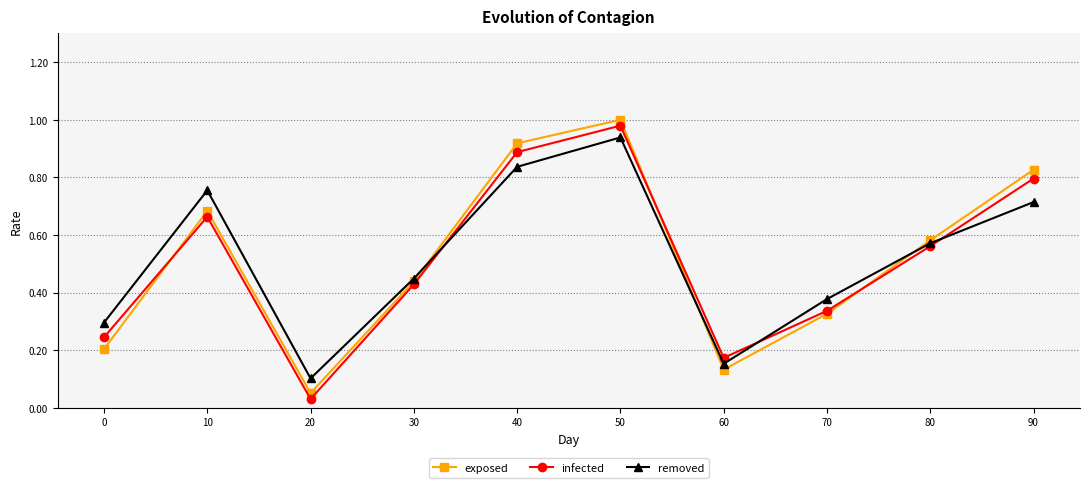

Which category has the highest value across all series?

50